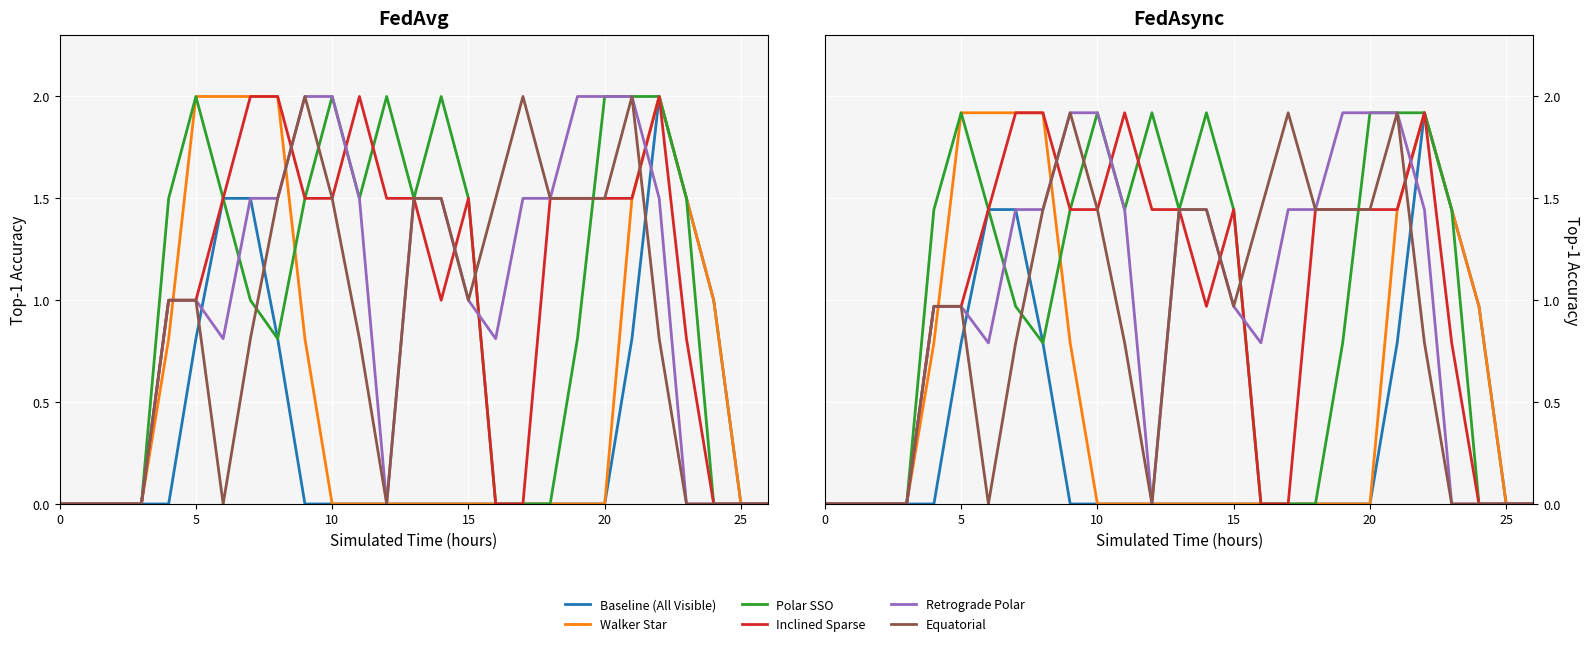

Reading left to right, extract all data points from this chart.

Baseline (All Visible): 0.0	0.0	0.0	0.0	0.0	0.8	1.4	1.4	0.8	0.0	0.0	0.0	0.0	0.0	0.0	0.0	0.0	0.0	0.0	0.0	0.0	0.8	1.9	1.4	1.0	0.0	0.0
Walker Star: 0.0	0.0	0.0	0.0	0.8	1.9	1.9	1.9	1.9	0.8	0.0	0.0	0.0	0.0	0.0	0.0	0.0	0.0	0.0	0.0	0.0	1.4	1.9	1.4	1.0	0.0	0.0
Polar SSO: 0.0	0.0	0.0	0.0	1.4	1.9	1.4	1.0	0.8	1.4	1.9	1.4	1.9	1.4	1.9	1.4	0.0	0.0	0.0	0.8	1.9	1.9	1.9	1.4	0.0	0.0	0.0
Inclined Sparse: 0.0	0.0	0.0	0.0	1.0	1.0	1.4	1.9	1.9	1.4	1.4	1.9	1.4	1.4	1.0	1.4	0.0	0.0	1.4	1.4	1.4	1.4	1.9	0.8	0.0	0.0	0.0
Retrograde Polar: 0.0	0.0	0.0	0.0	1.0	1.0	0.8	1.4	1.4	1.9	1.9	1.4	0.0	1.4	1.4	1.0	0.8	1.4	1.4	1.9	1.9	1.9	1.4	0.0	0.0	0.0	0.0
Equatorial: 0.0	0.0	0.0	0.0	1.0	1.0	0.0	0.8	1.4	1.9	1.4	0.8	0.0	1.4	1.4	1.0	1.4	1.9	1.4	1.4	1.4	1.9	0.8	0.0	0.0	0.0	0.0